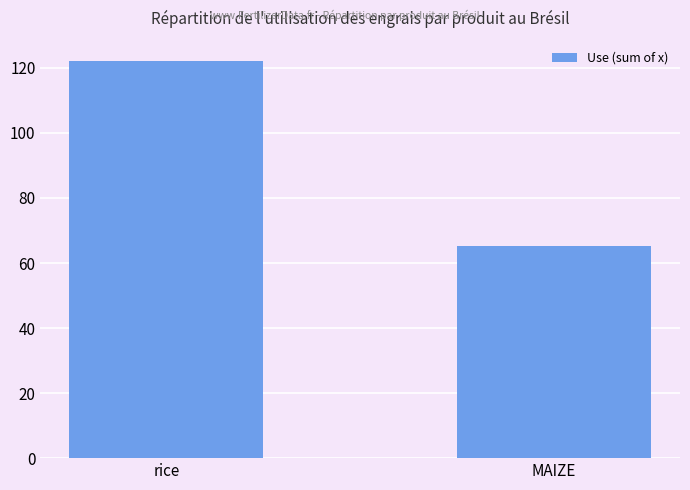

What is the minimum value shown in the chart?

65.4